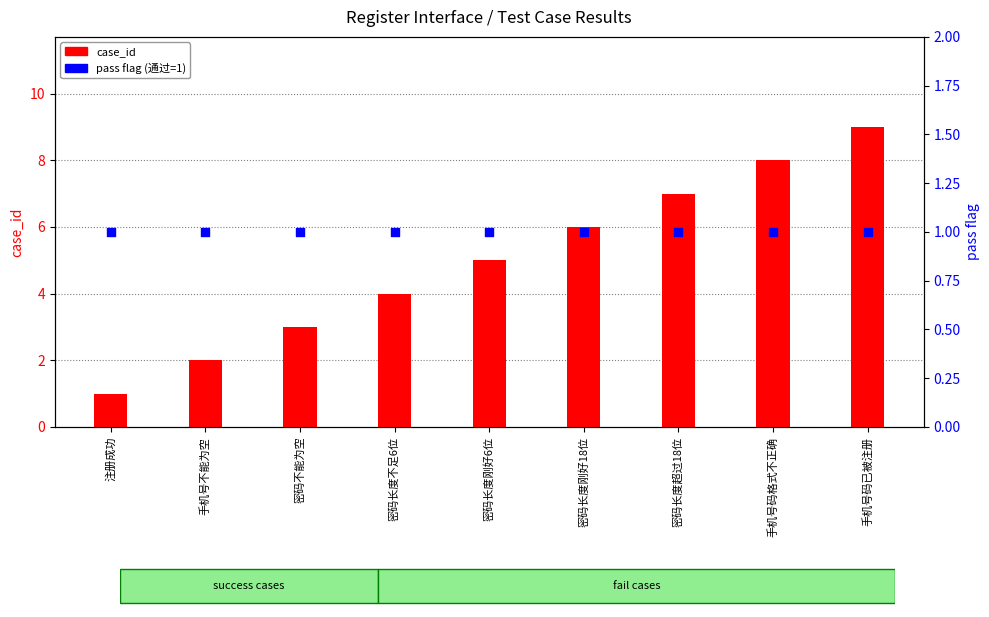

At which category is the sum across all series the highest?

手机号码已被注册